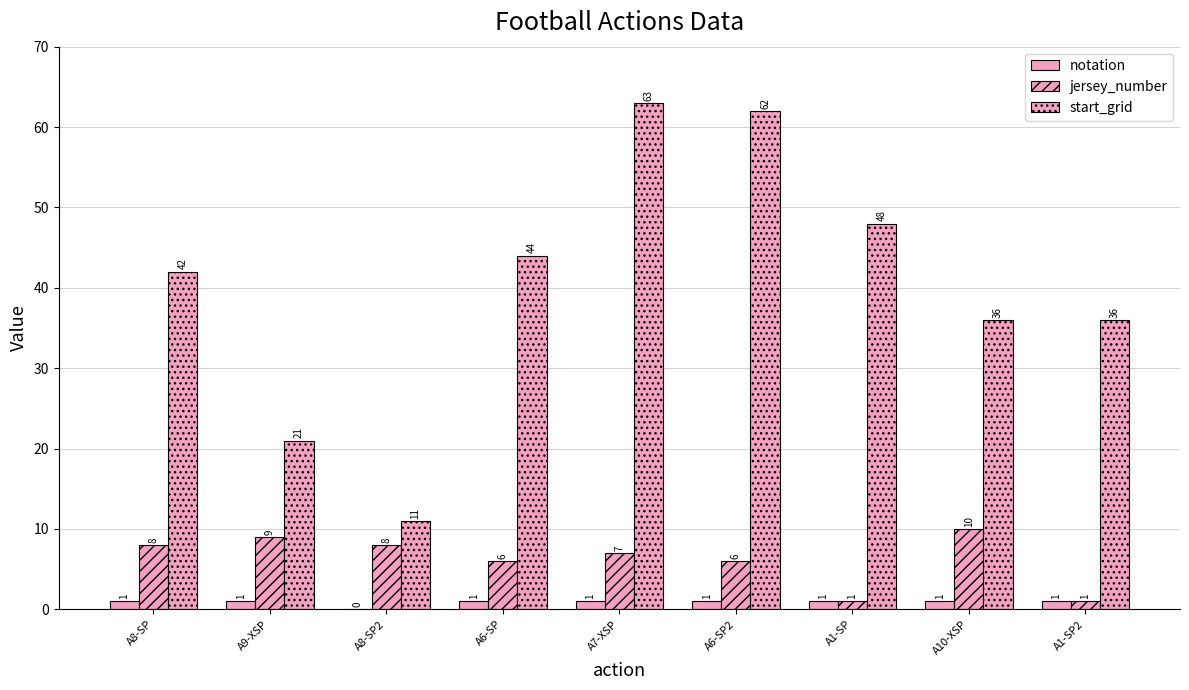

List the series in order of their peak value, highest first.

start_grid, jersey_number, notation